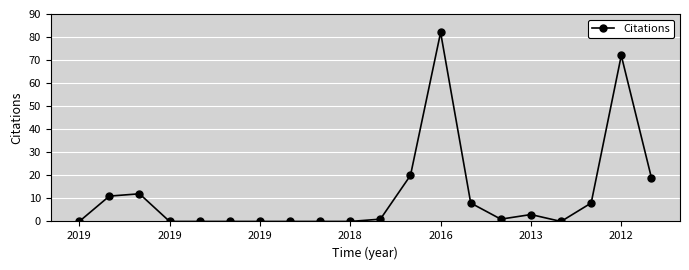

True or false: there are more than 1 points higher than both neighbors.

True